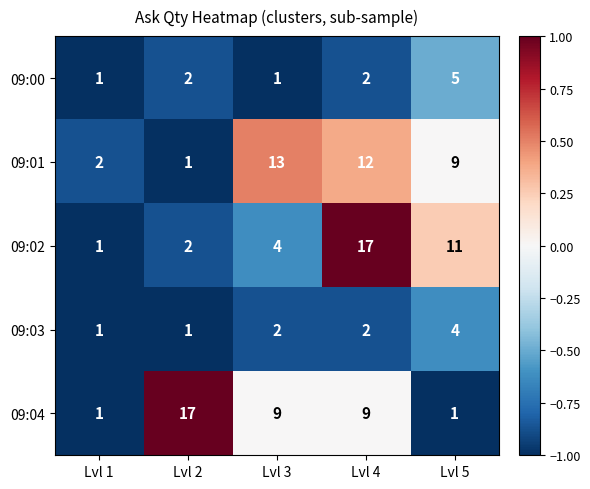

How many categories are shown in the chart?

5